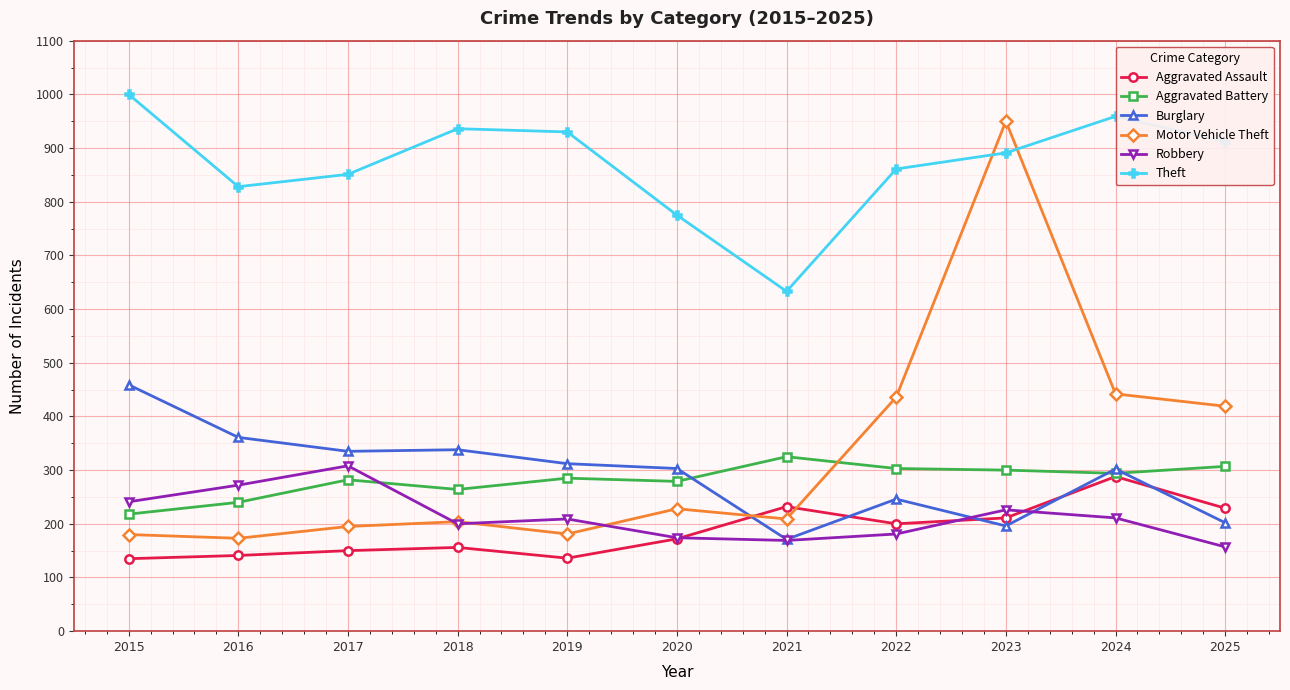

How many intersections are there between Motor Vehicle Theft and Burglary?

1